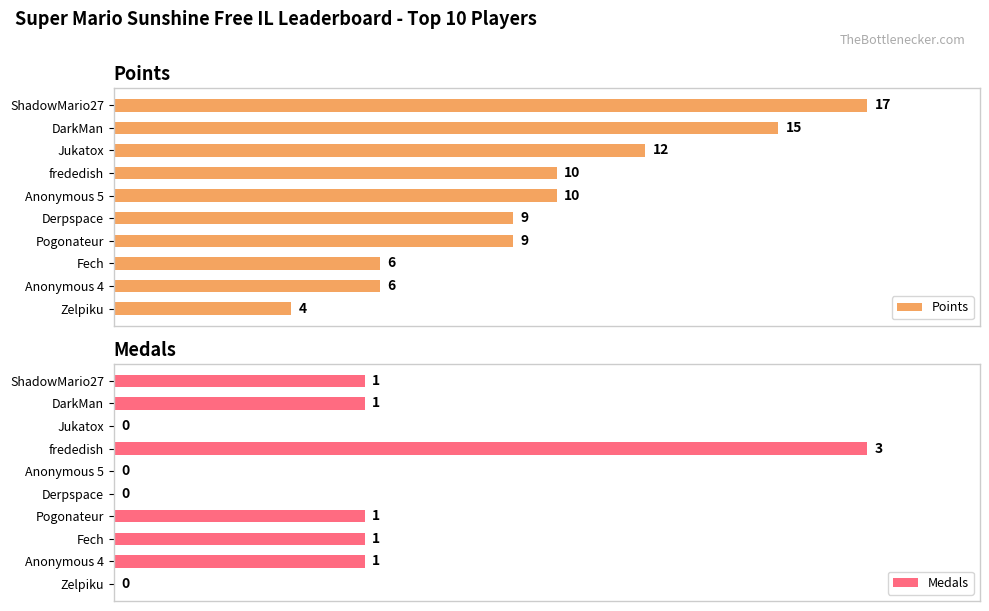

At how many categories does at least one series exceed 10?

3